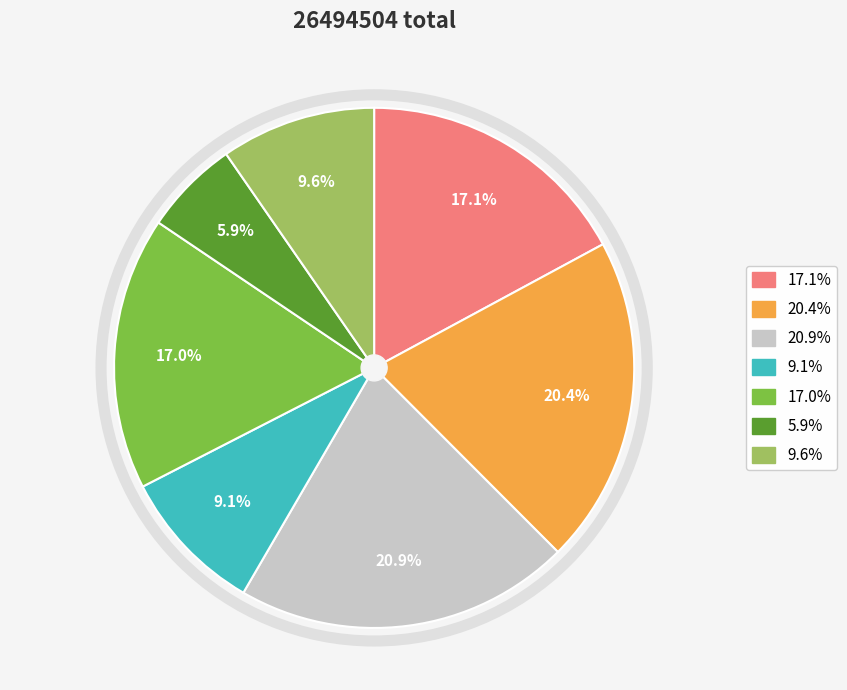

Count the number of slices in the pie.

7